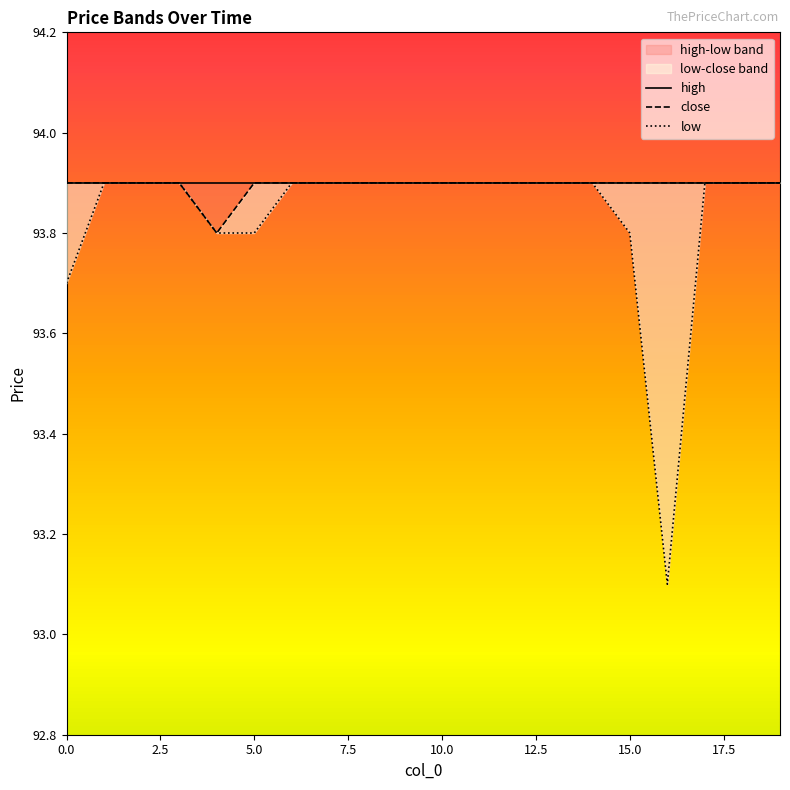

Which series changed the most between 10.0 and 17?

close